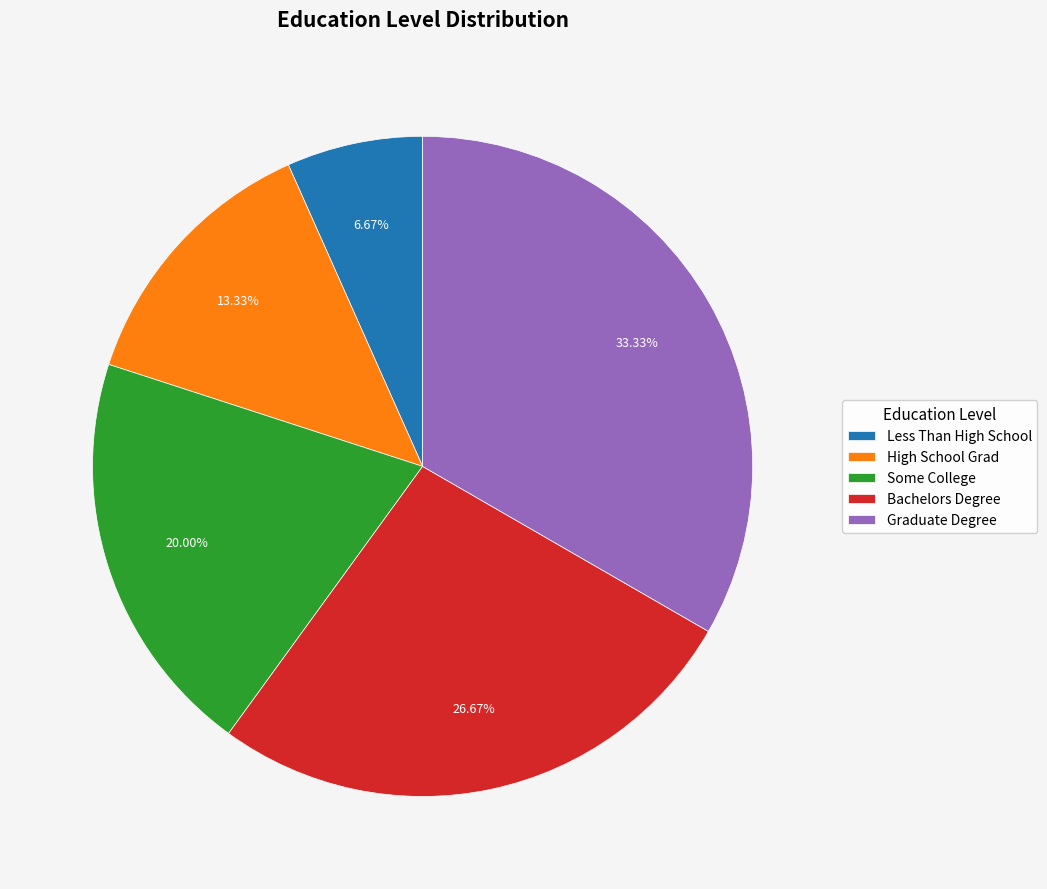

To the nearest percent, what portion does Less Than High School represent?

7%